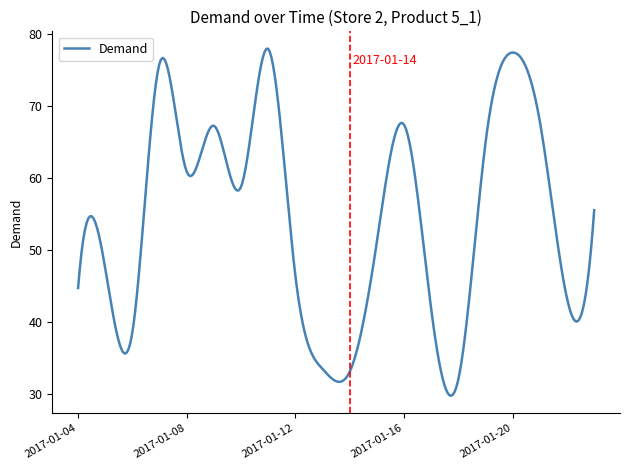

What is the average value?

54.5